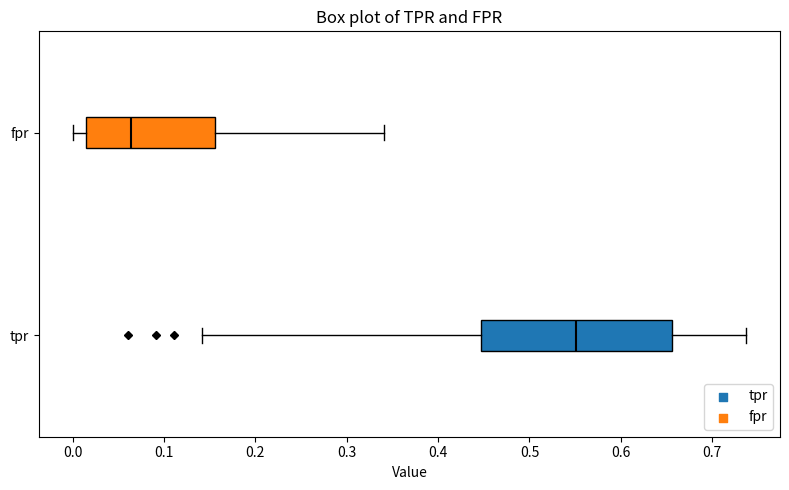

Which box is the widest, from its left edge to its right edge?

tpr